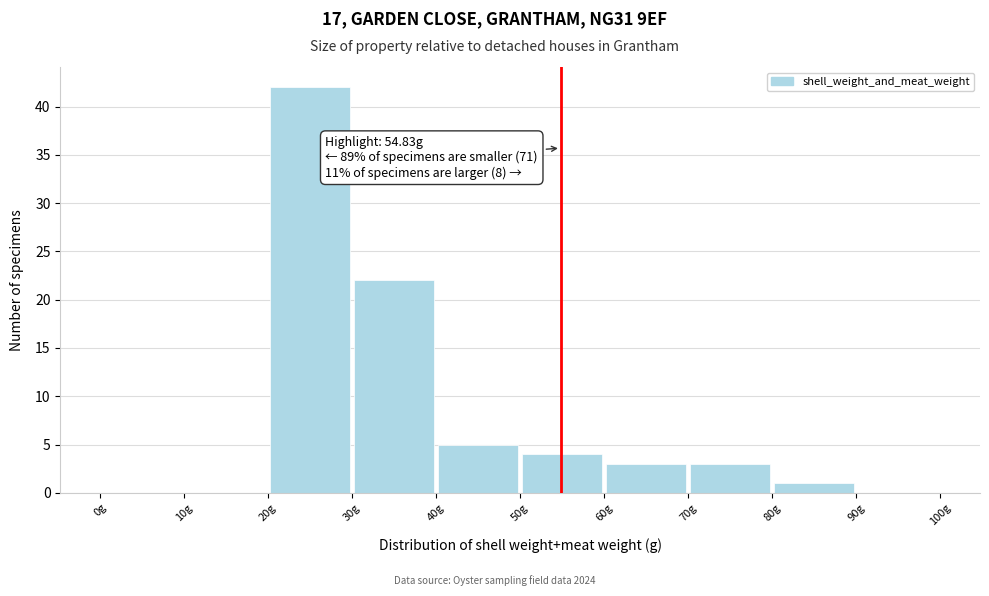

Which range on the x-axis has the tallest bar?

20 to 30